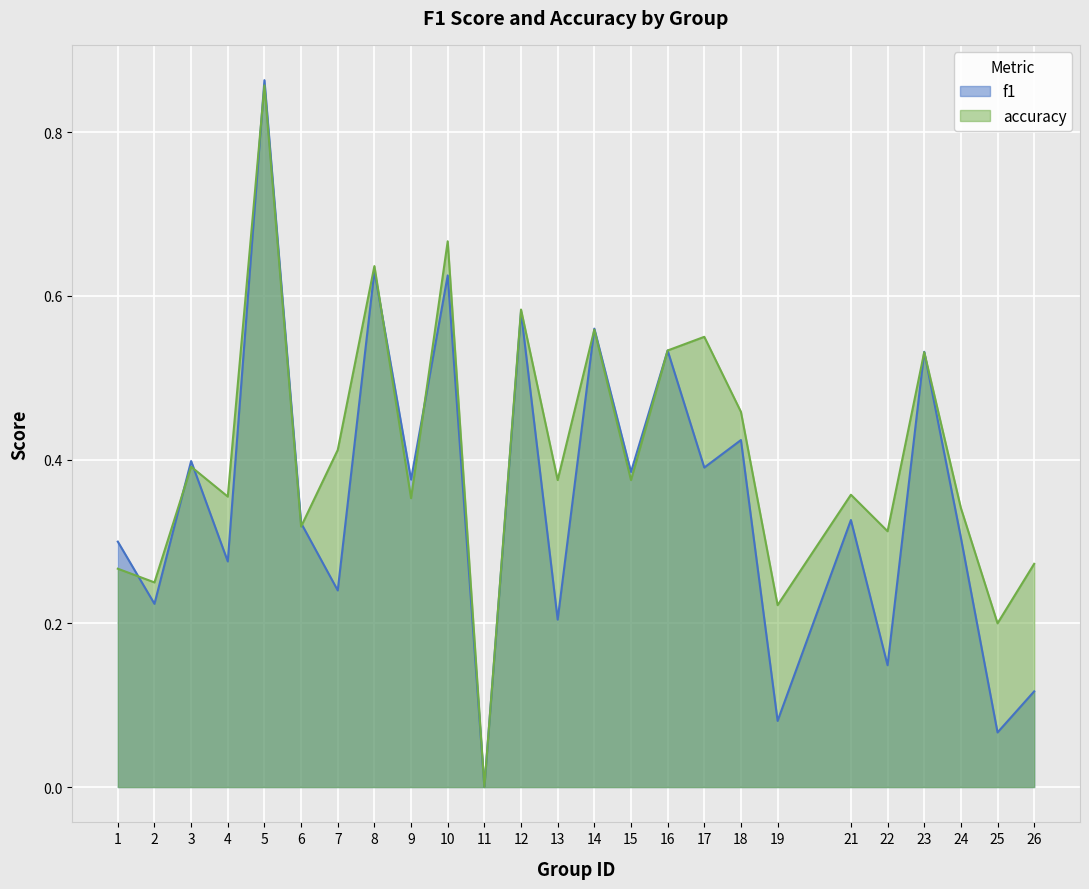

What is the difference between the maximum and second lowest values in the f1 series?

0.8